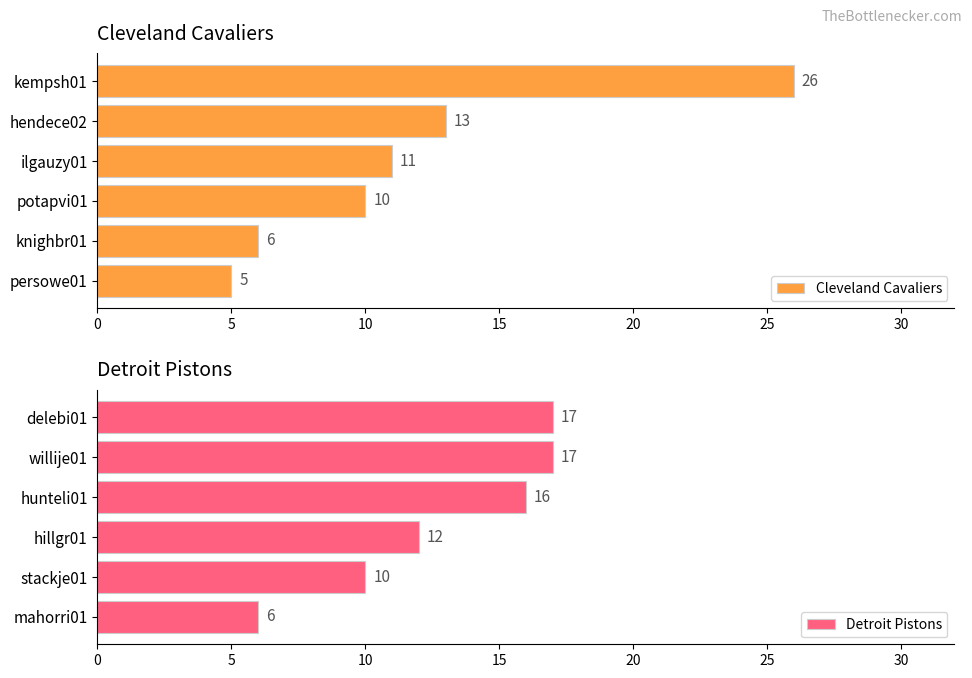

Where is Cleveland Cavaliers nearest to the value 15?

hendece02